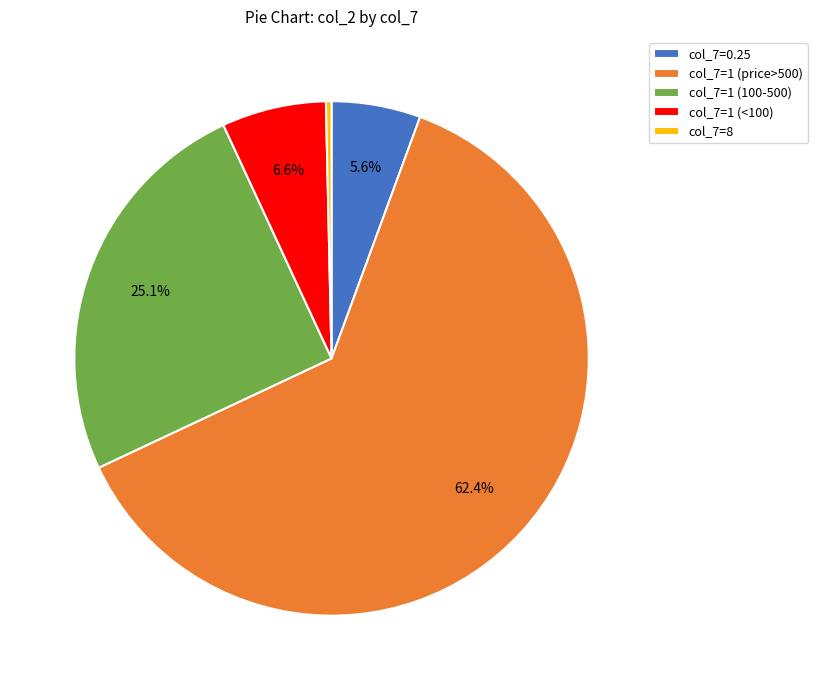

Is the sum of col_7=8 and col_7=1 (<100) greater than half?

No